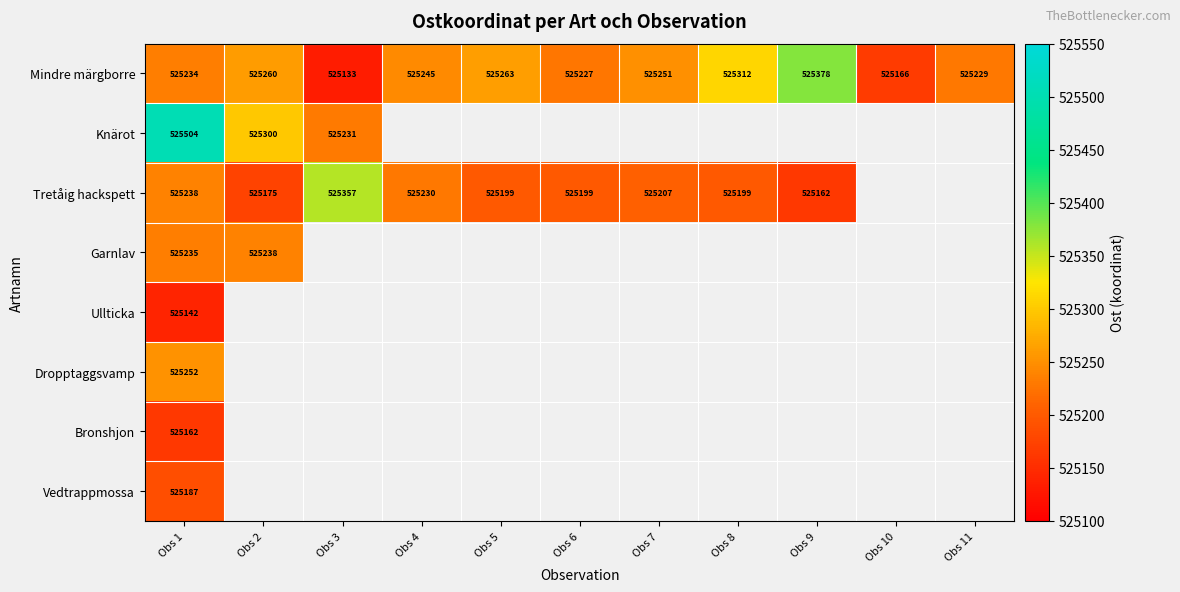

Which label corresponds to the smallest value in the chart?

Obs 3